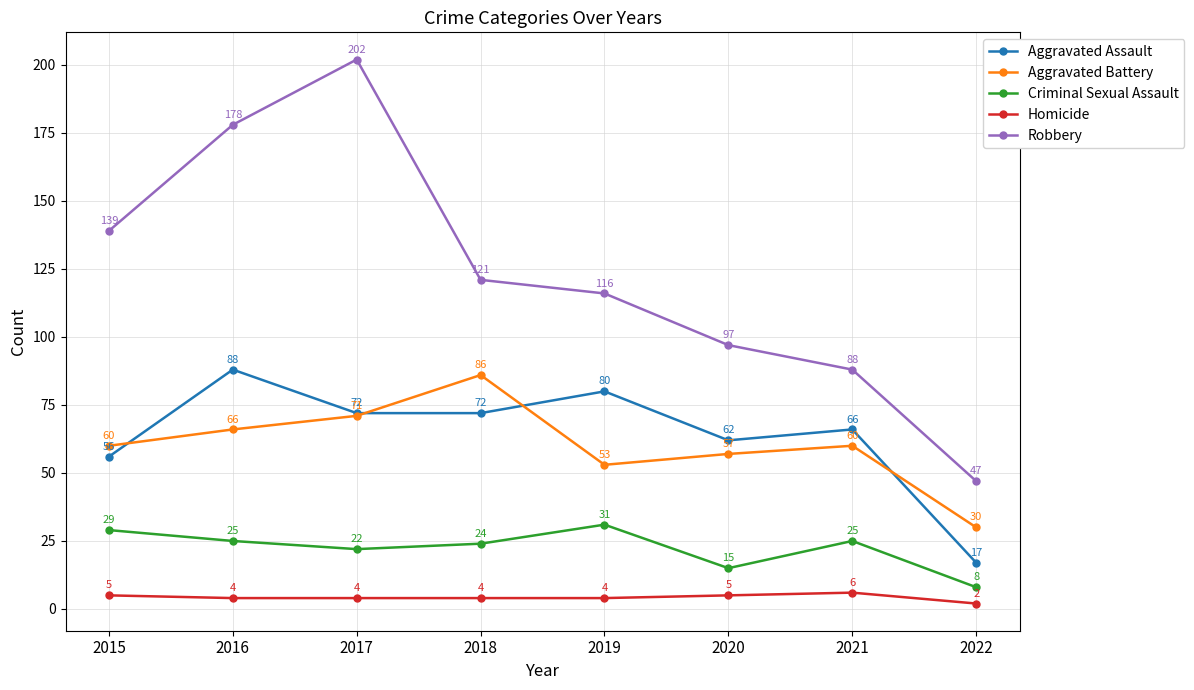

True or false: Aggravated Battery and Criminal Sexual Assault cross at least once.

False